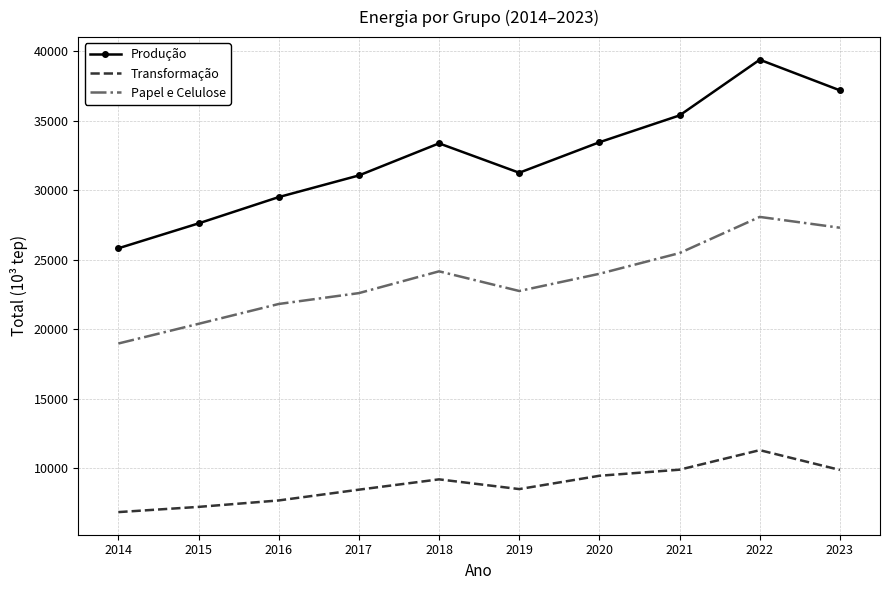

Is it true that Produção equals 33443.2 at 2020?

True